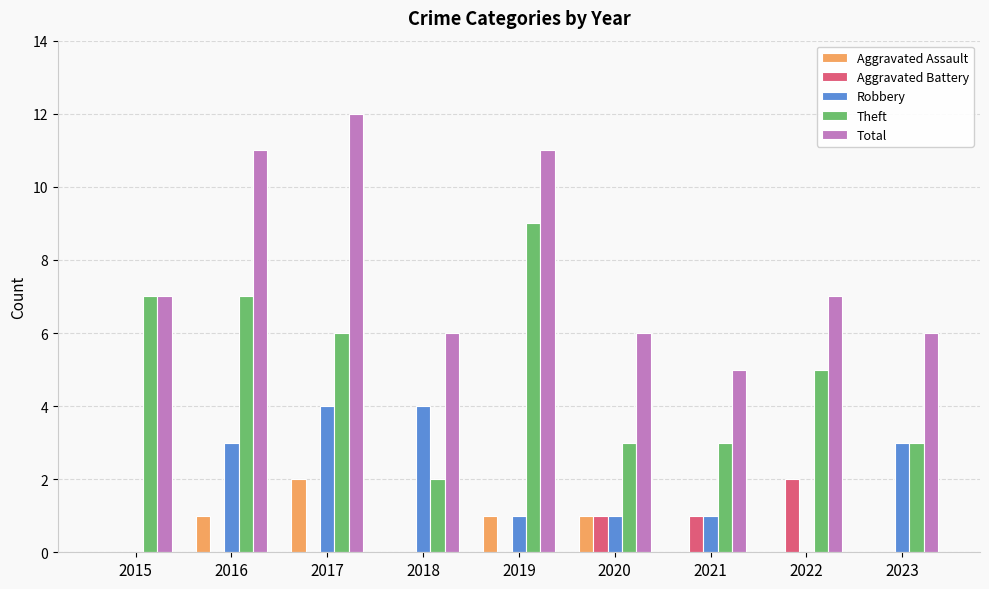

Which series changed the most between 2015 and 2017?

Total